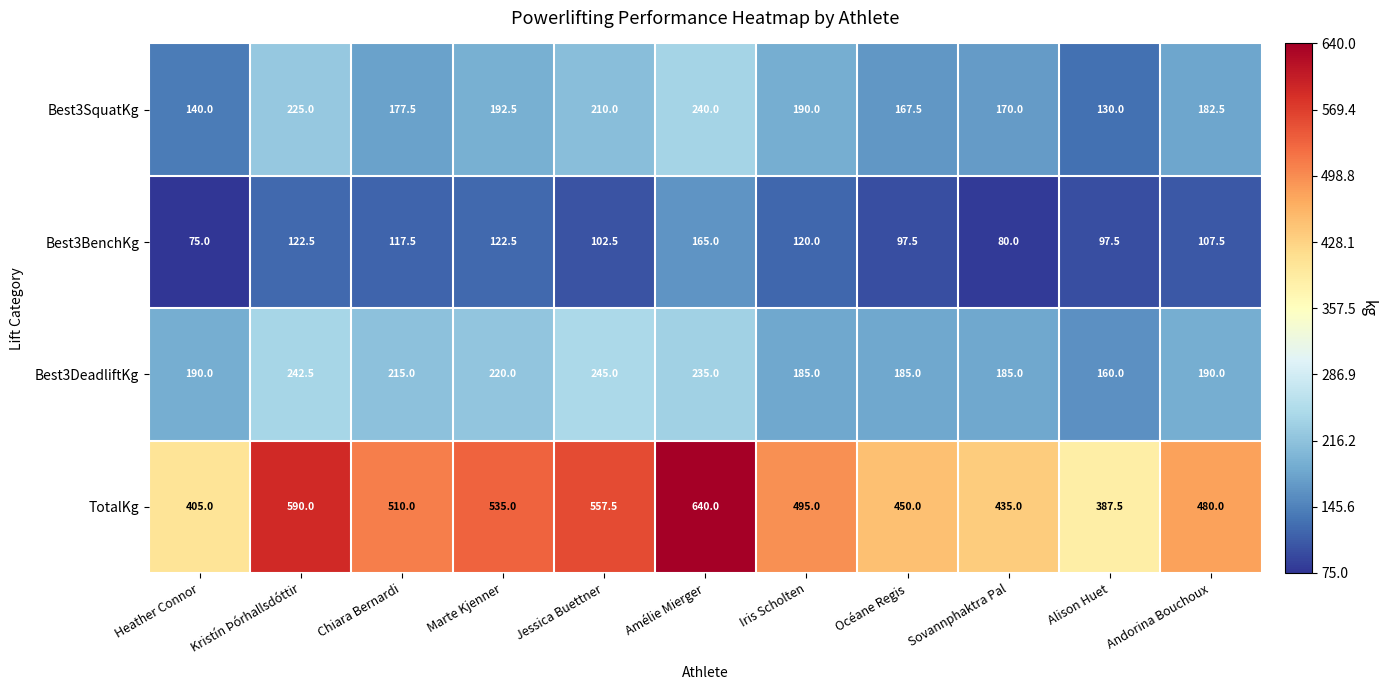

What is the sum of the Best3SquatKg values at Kristín Þórhallsdóttir and Jessica Buettner?

435.0